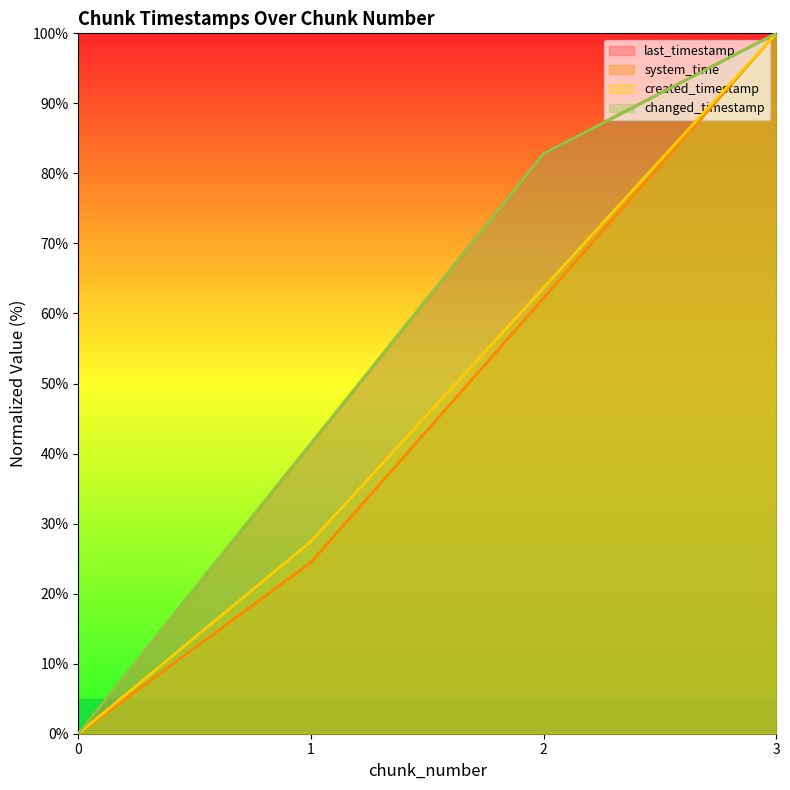

Does the chart have visible grid lines?

No